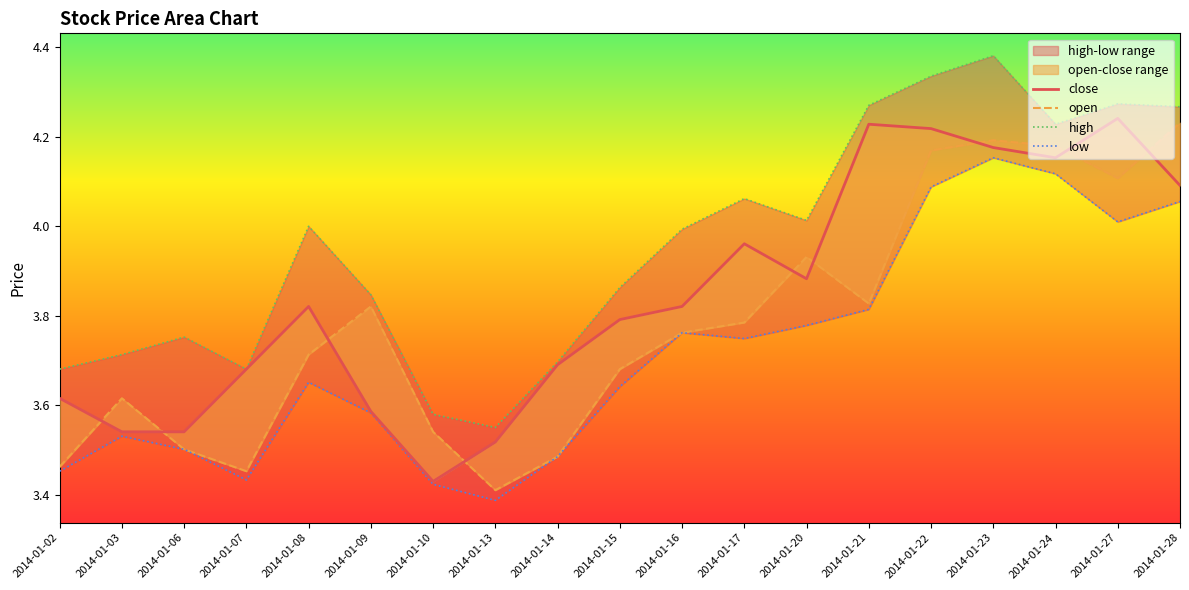

What is the maximum value for open?

4.2